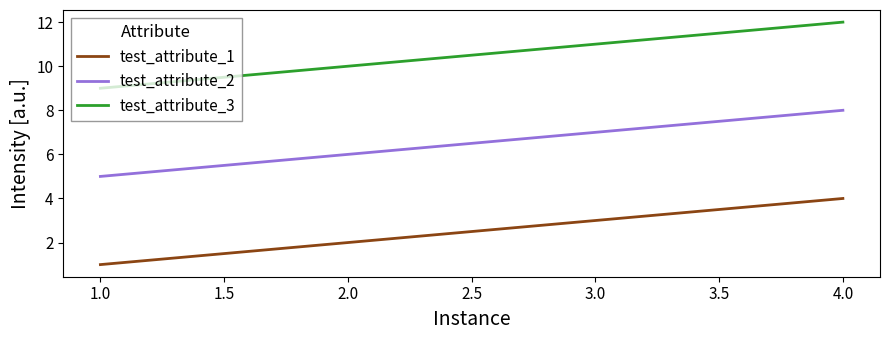

List the series in order of their peak value, highest first.

test_attribute_3, test_attribute_2, test_attribute_1